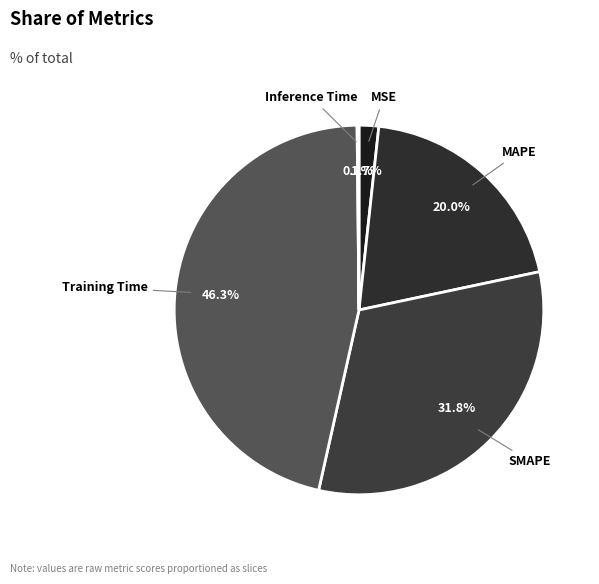

What percentage is NOT represented by MAPE?

80.0%